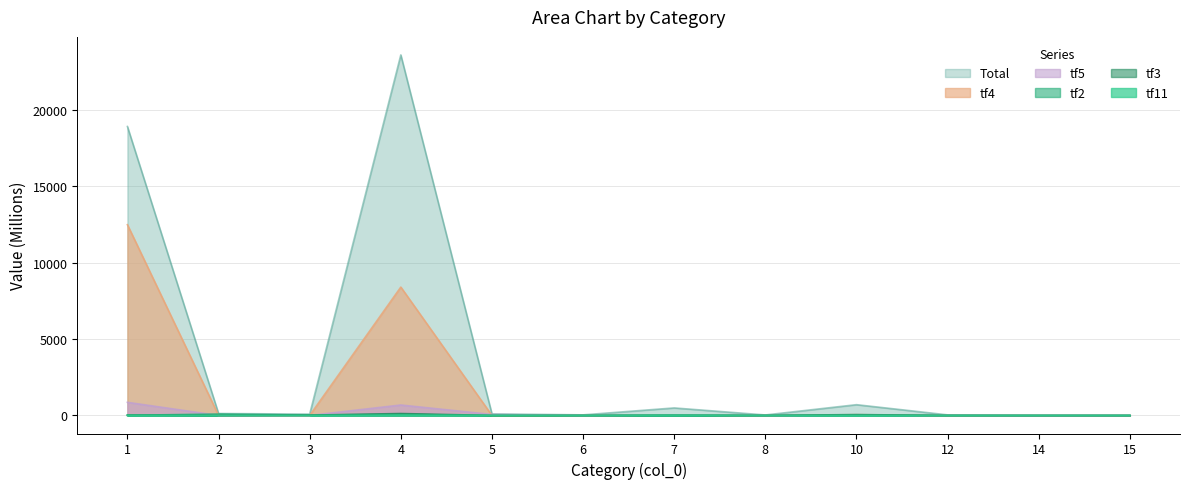

Is the value of tf2 at 8 greater than the value of tf4 at 12?

No